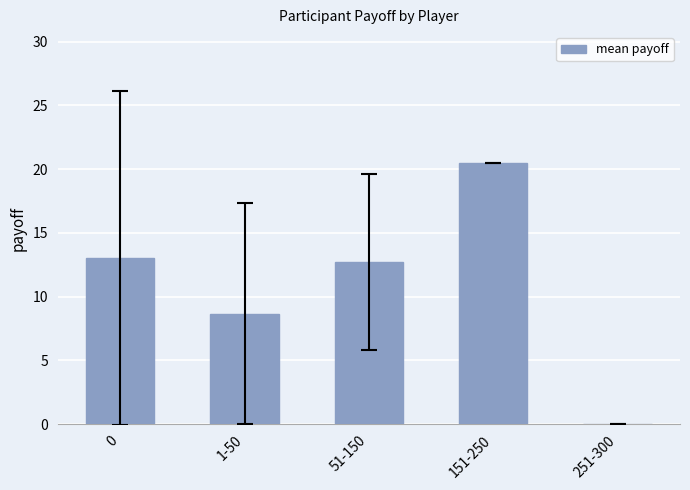

Reading left to right, list all the values displayed in this chart.

13.0	8.7	12.7	20.5	0.0